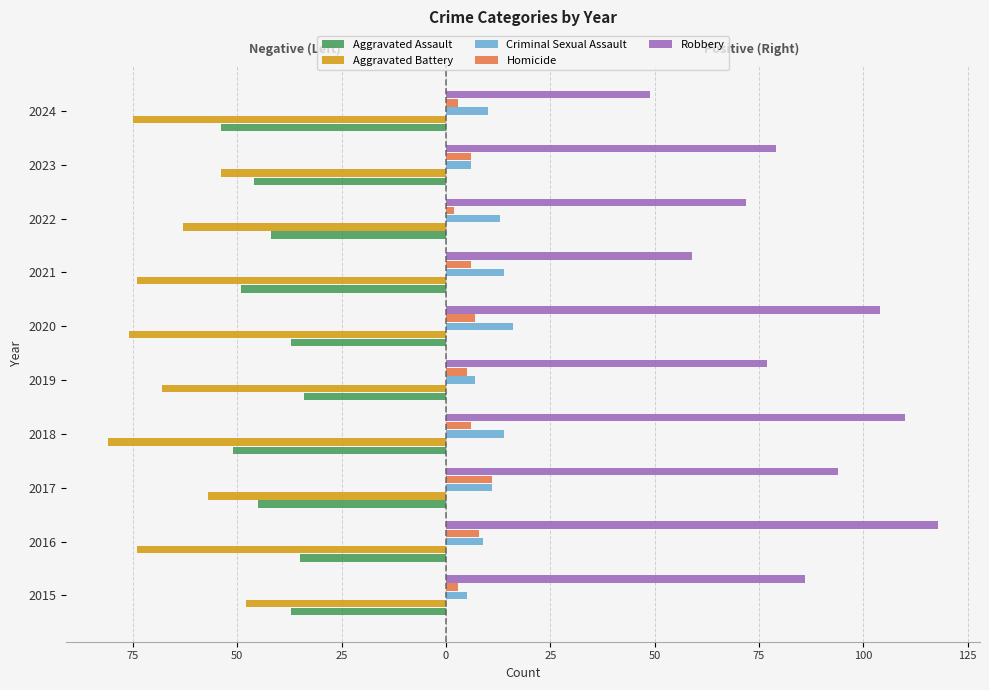

What are all the series names shown in the legend?

Aggravated Assault, Aggravated Battery, Criminal Sexual Assault, Homicide, Robbery